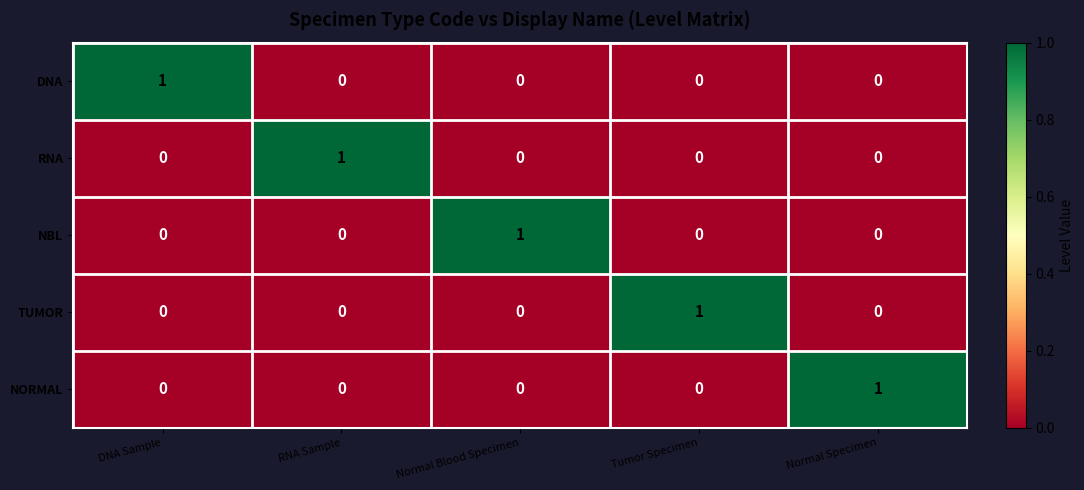

Reading left to right, list all the values displayed in this chart.

DNA: 1	0	0	0	0
RNA: 0	1	0	0	0
NBL: 0	0	1	0	0
TUMOR: 0	0	0	1	0
NORMAL: 0	0	0	0	1